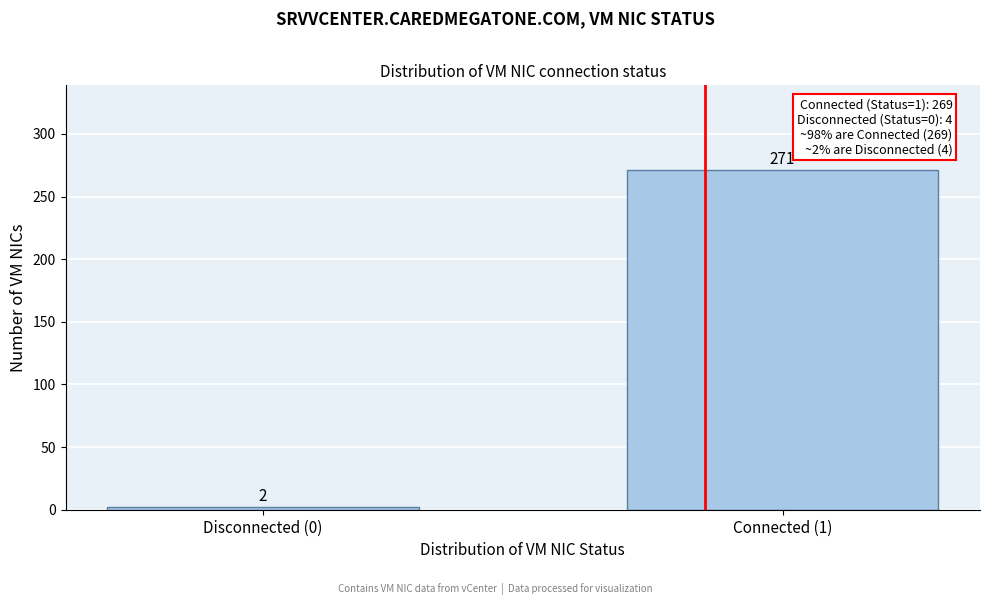

Reading left to right, list all the values displayed in this chart.

2	271